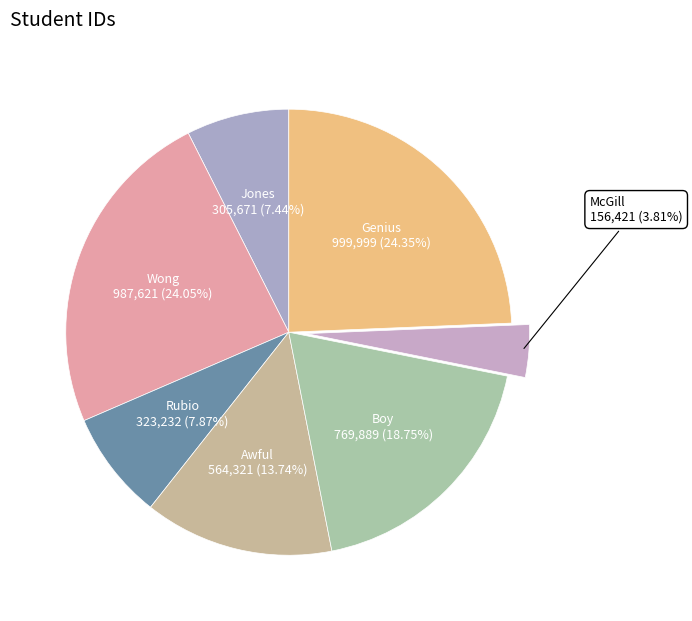

How many slices are in this pie chart?

7